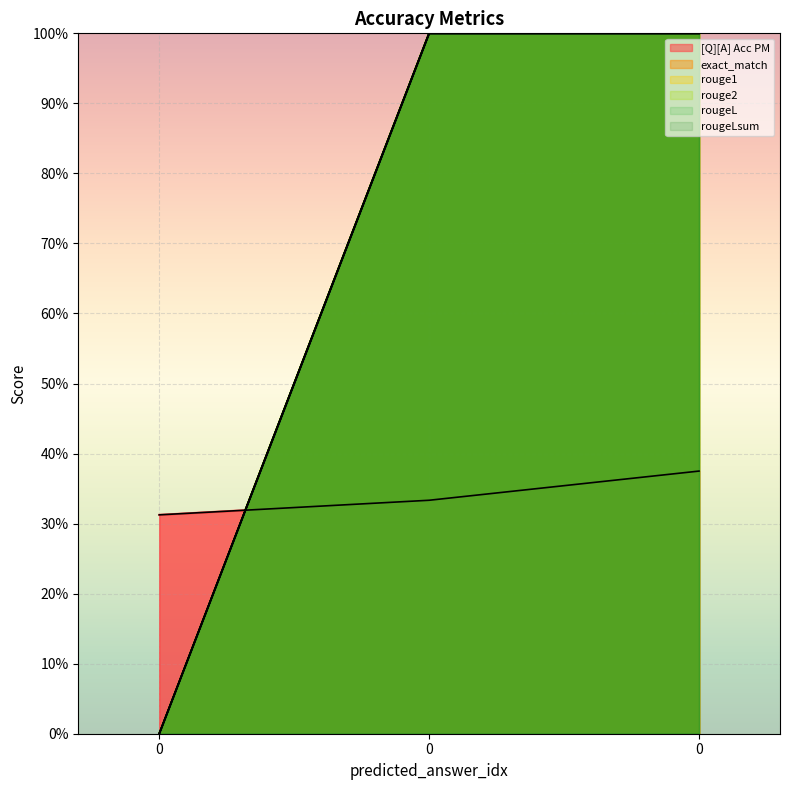

What are all the series names shown in the legend?

[Q][A] Acc PM, exact_match, rouge1, rouge2, rougeL, rougeLsum